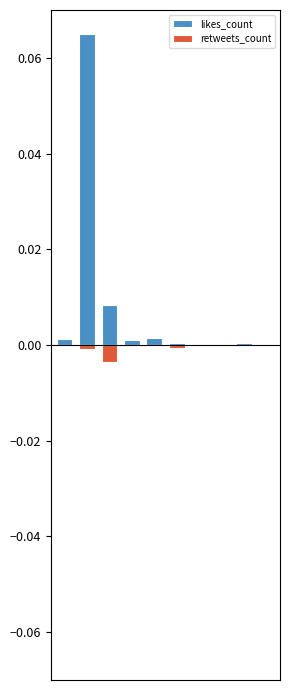

Which series has the largest range (max minus min)?

likes_count